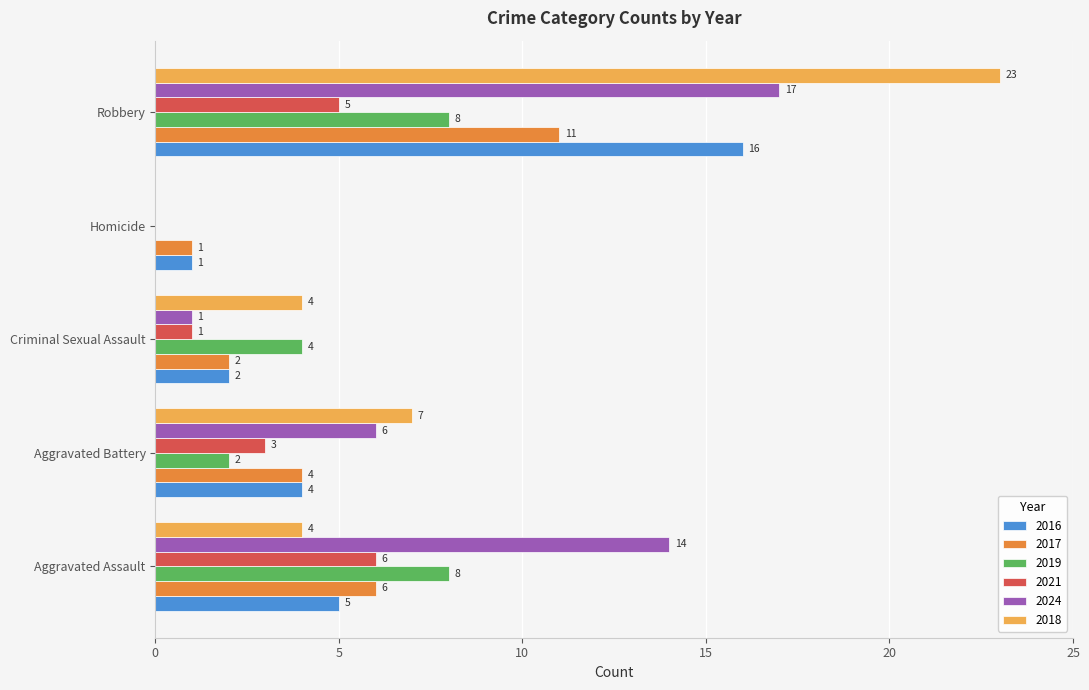

What is the total value across all series at Criminal Sexual Assault?

14